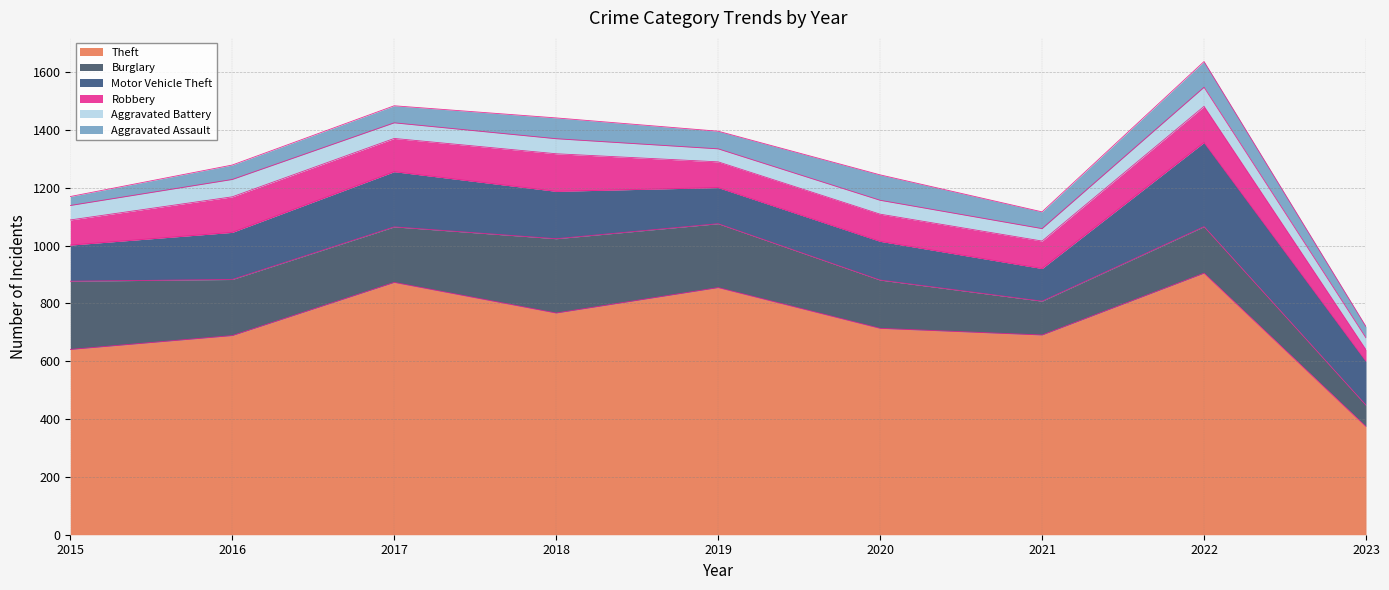

What value does the Burglary series have at 2021, to the nearest 5?

115